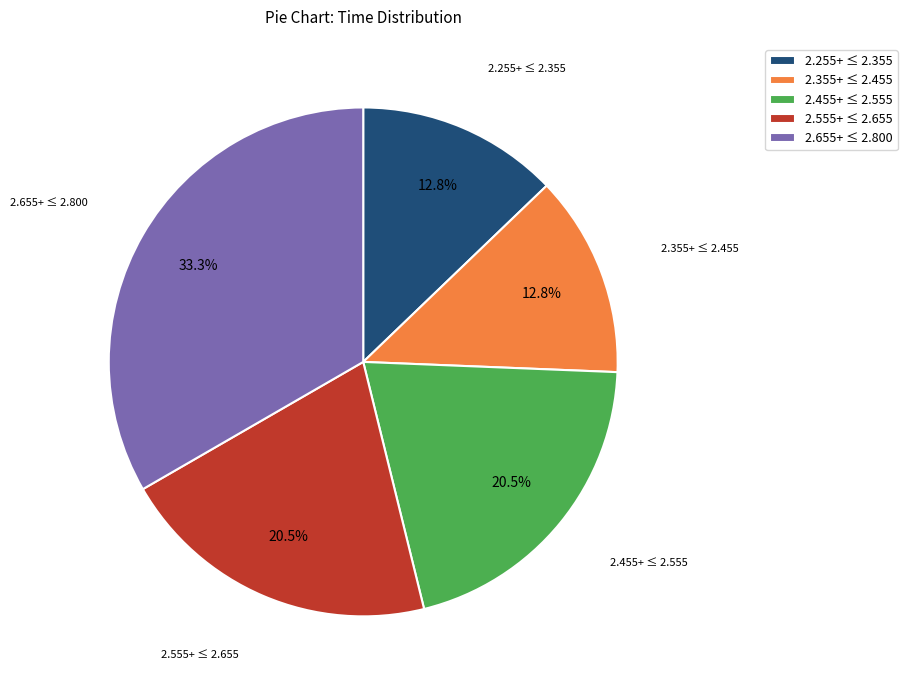

What is the largest slice in the pie chart?

2.655+ ≤ 2.800